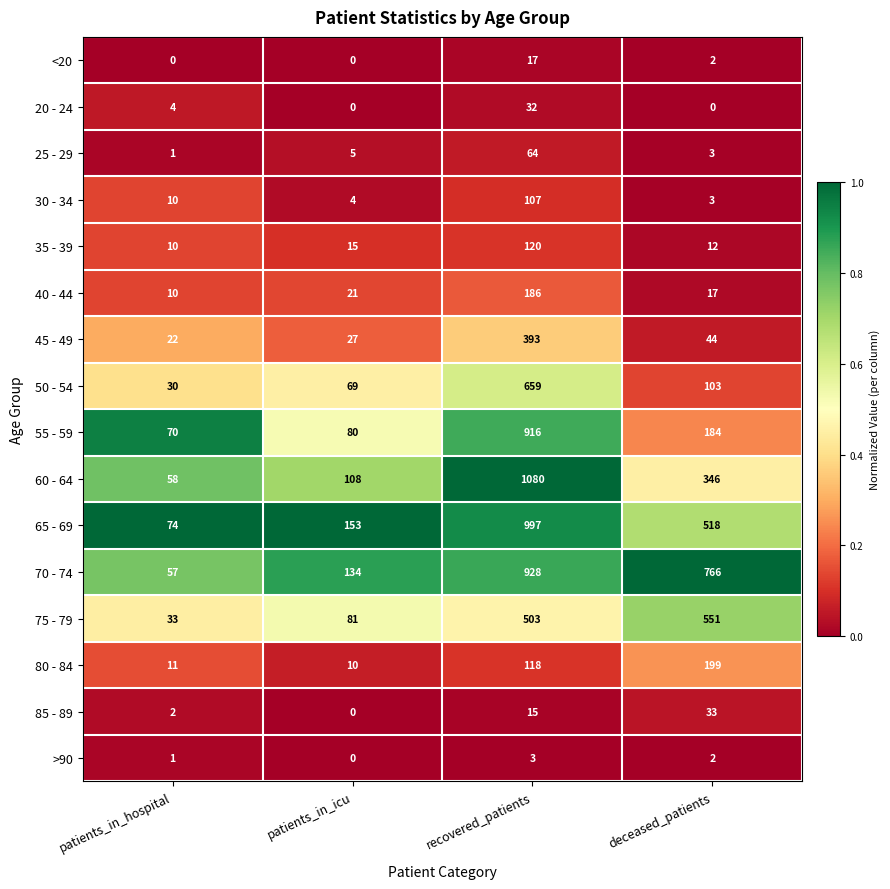

What is the difference between the second highest and second lowest values in the 55 - 59 series?

104